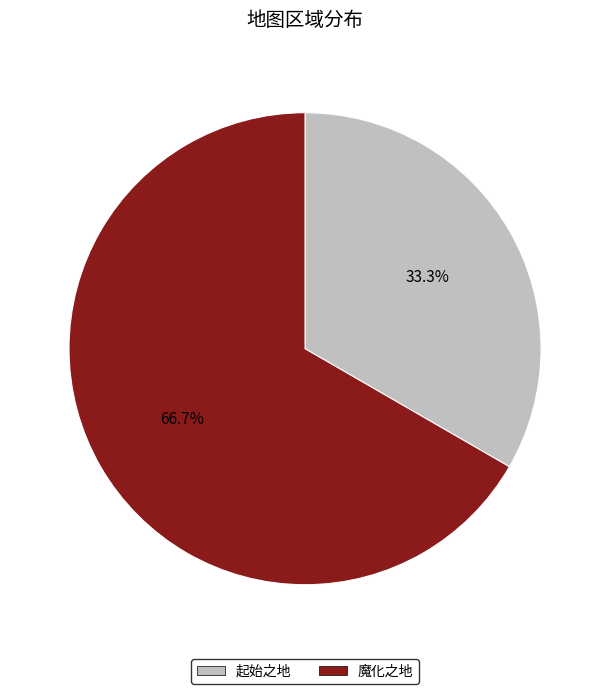

True or false: 魔化之地 accounts for 67% of the total.

True